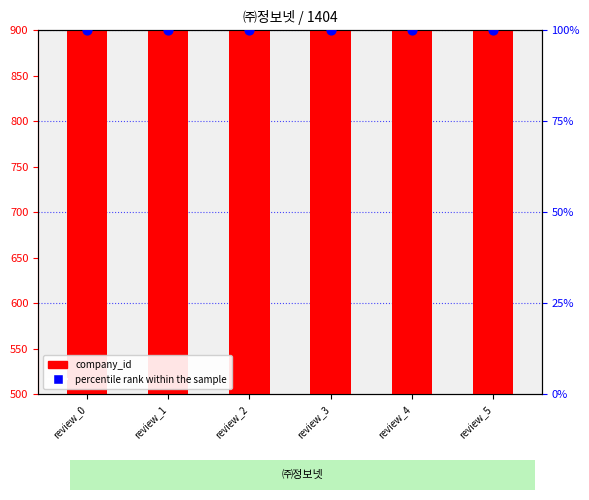

Is the value of percentile rank within the sample at review_4 greater than the value of company_id at review_4?

No